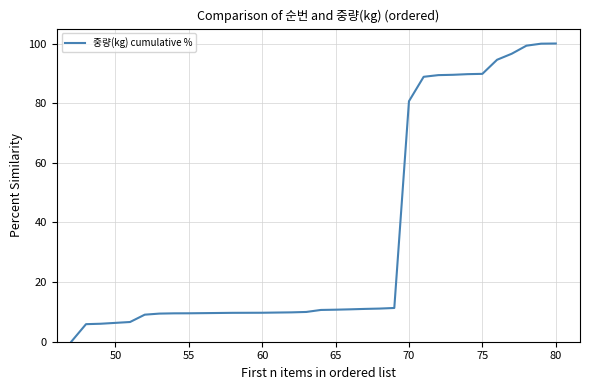

What is the maximum value shown in the chart?

100.0